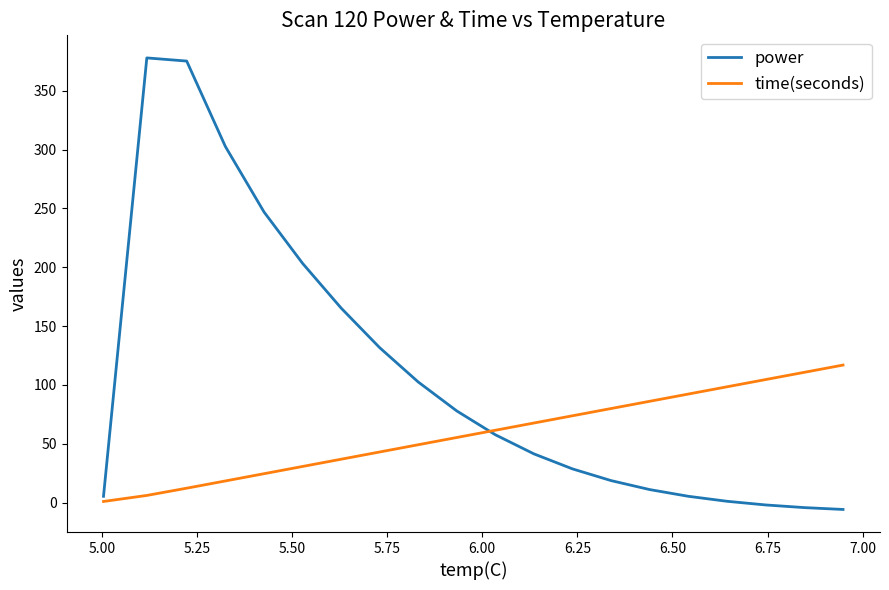

Which series has the largest range (max minus min)?

power